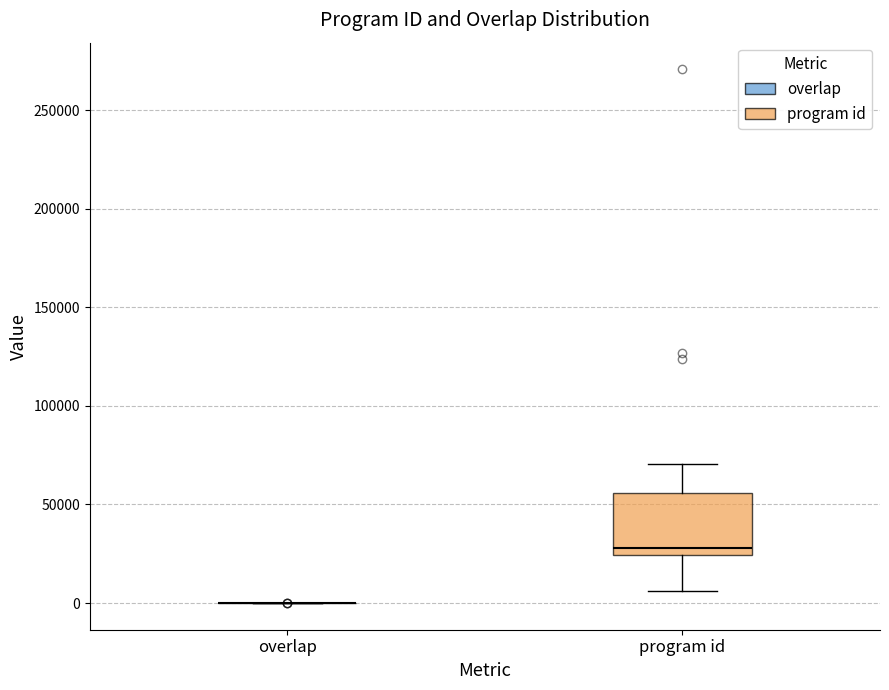

Reading left to right, transcribe this box plot: for each box, give where its median line is, the range the box spans, and where its two whiskers end, as read against the y-axis. The values are not printed on the chart, so give them approximately, as read against the axis.

overlap: box collapsed to a line at 0, whiskers 0 to 0
program id: median 30000, box 25000 to 55000, whiskers 5000 to 70000